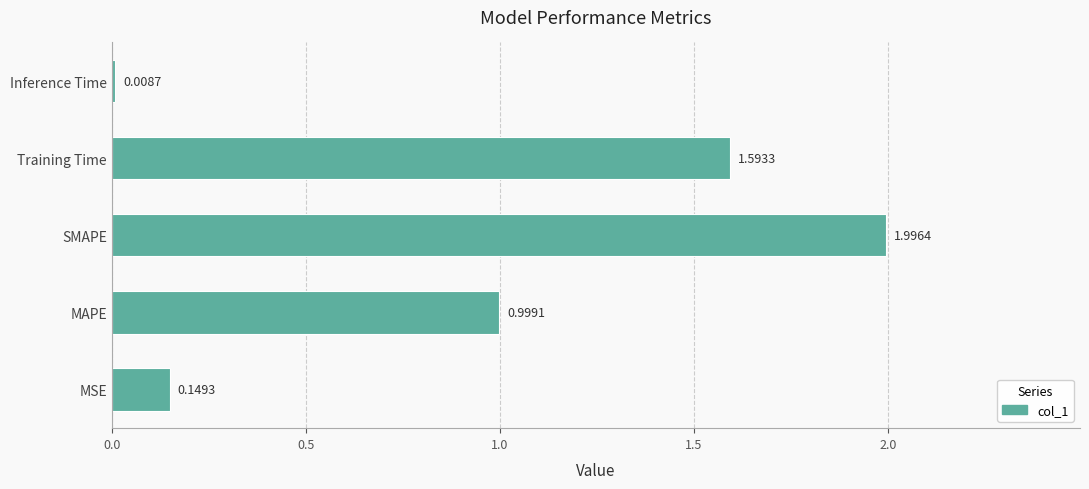

Where is the data nearest to the value 1?

MAPE